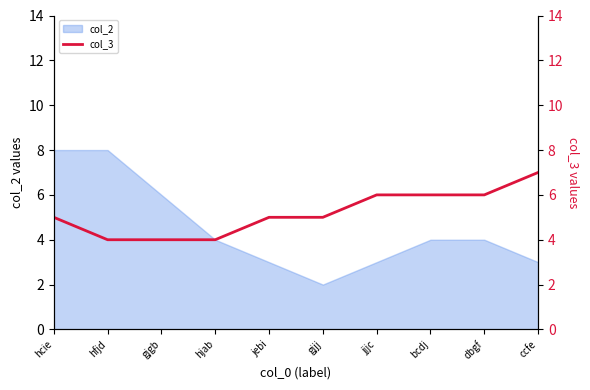

True or false: the data has more than 1 interior local peaks.

False